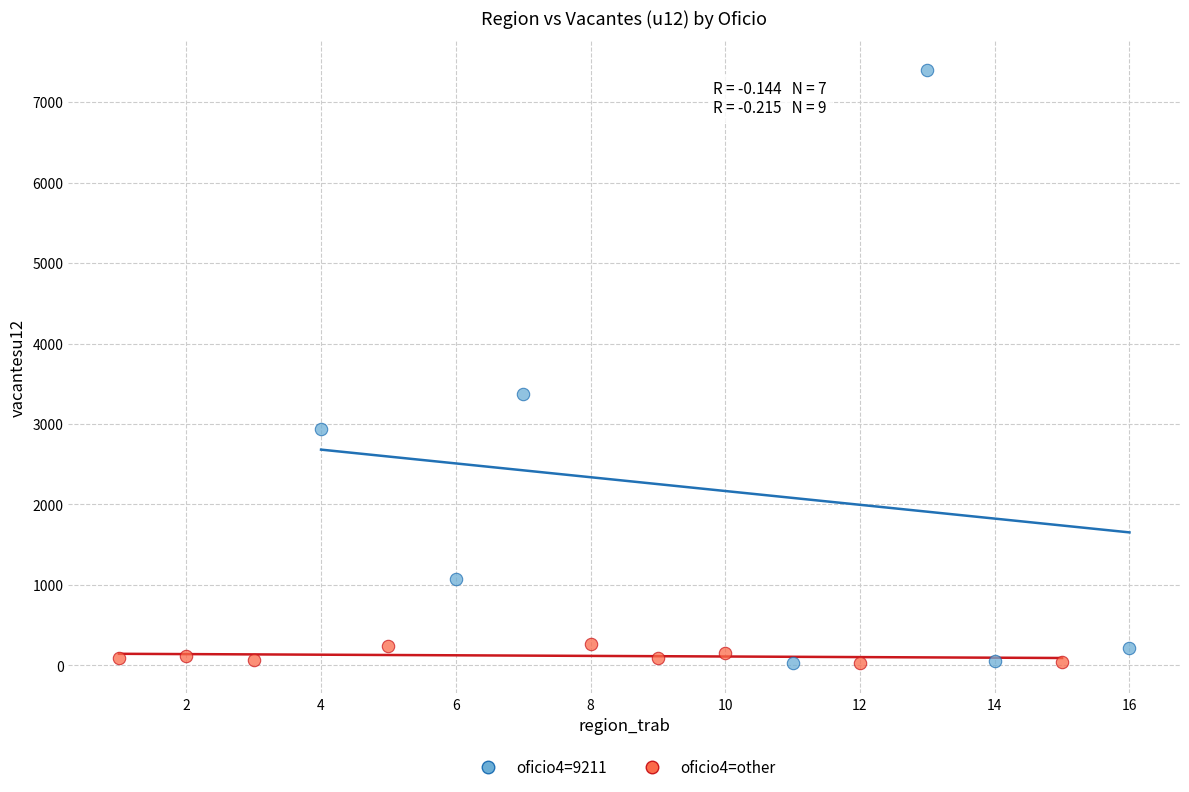

Which series contains the highest Y value?

oficio4=9211